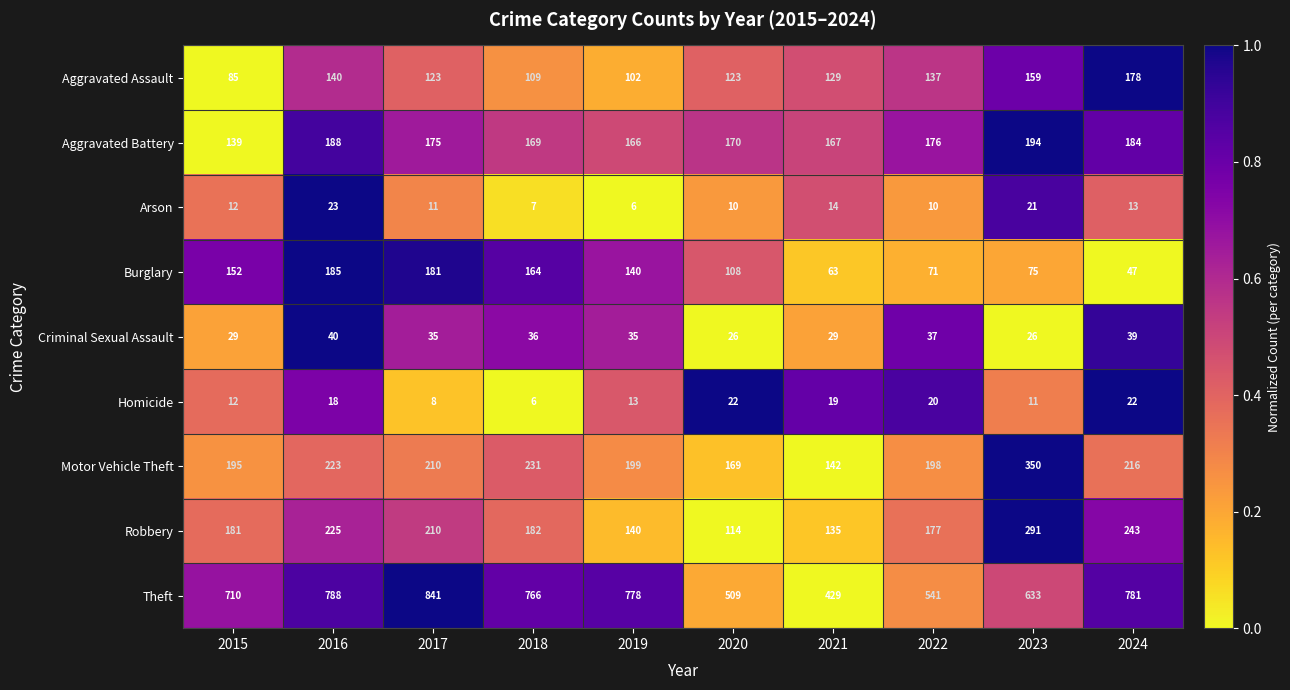

Rank the series at 2023 from lowest to highest value.

Homicide, Arson, Criminal Sexual Assault, Burglary, Aggravated Assault, Aggravated Battery, Robbery, Motor Vehicle Theft, Theft